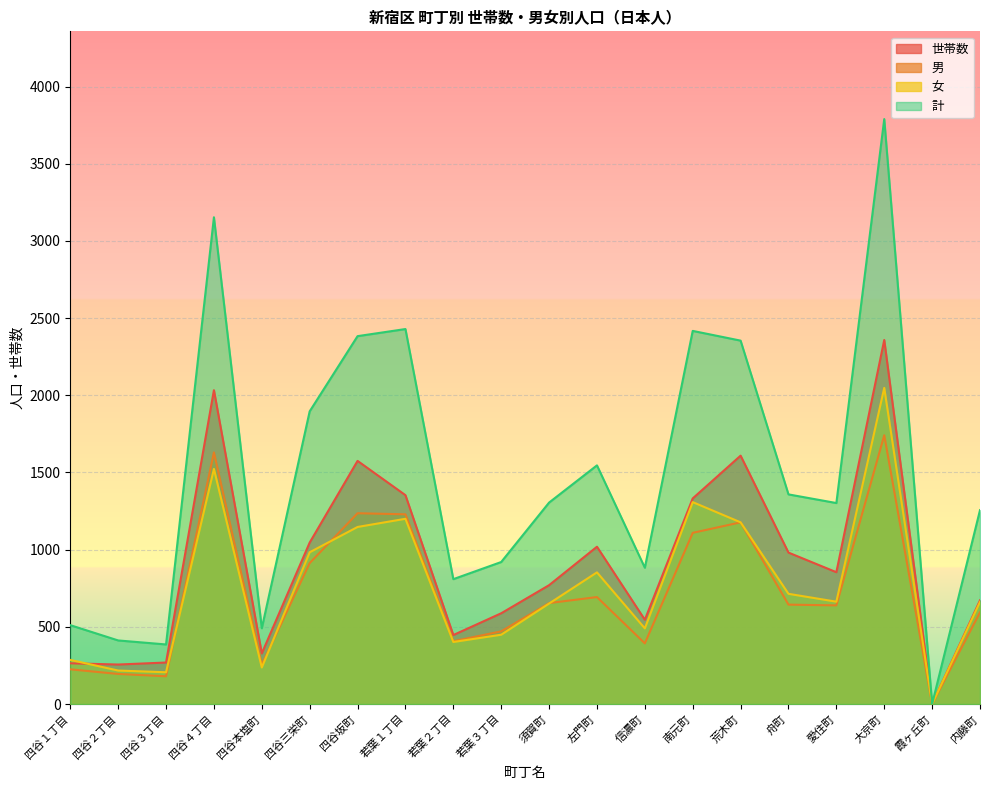

Which has a higher value, 若葉３丁目 or 霞ヶ丘町?

若葉３丁目